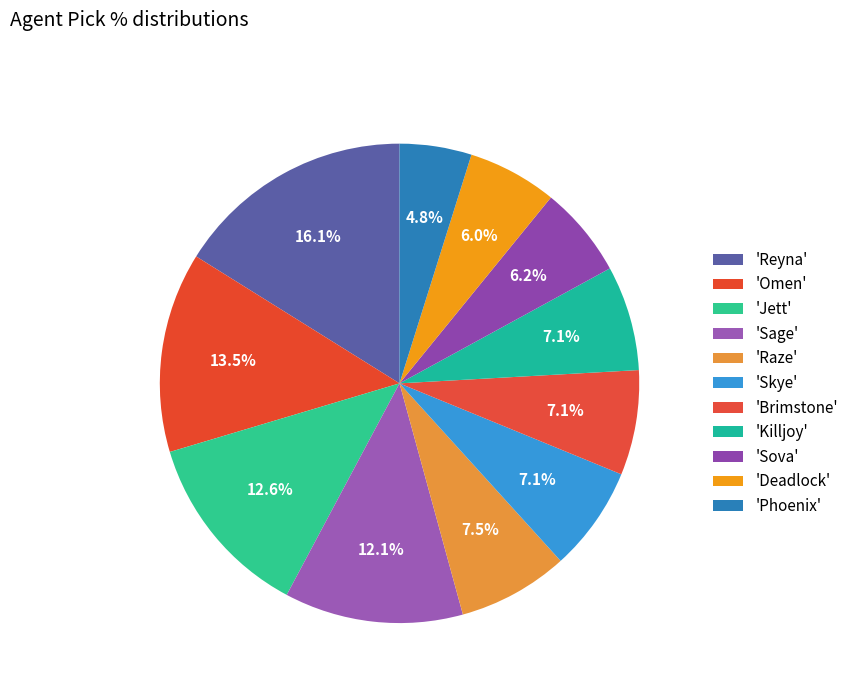

Count the number of slices in the pie.

11